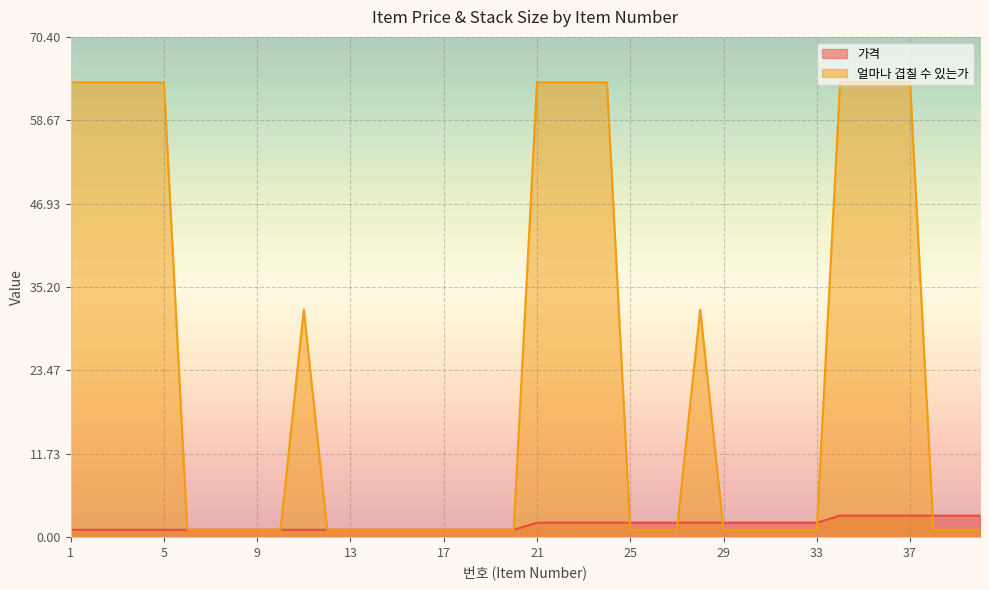

How many data points does each series have?

40